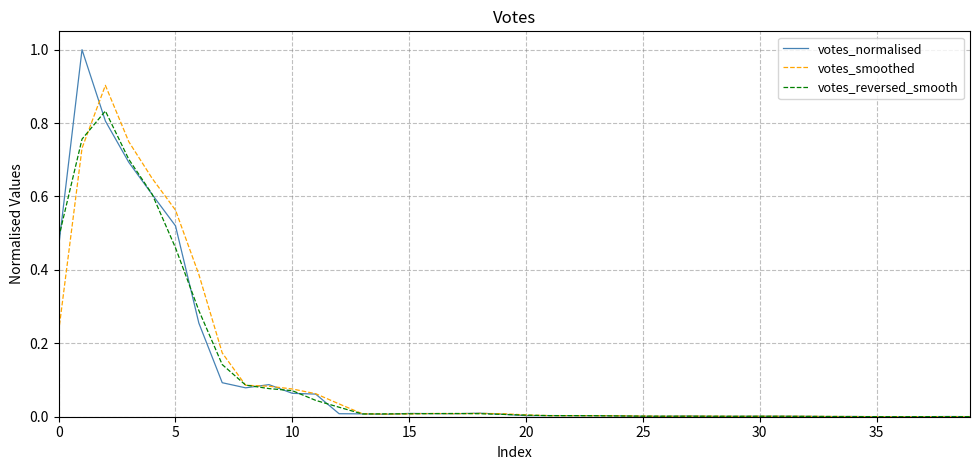

Which series has the largest range (max minus min)?

votes_normalised